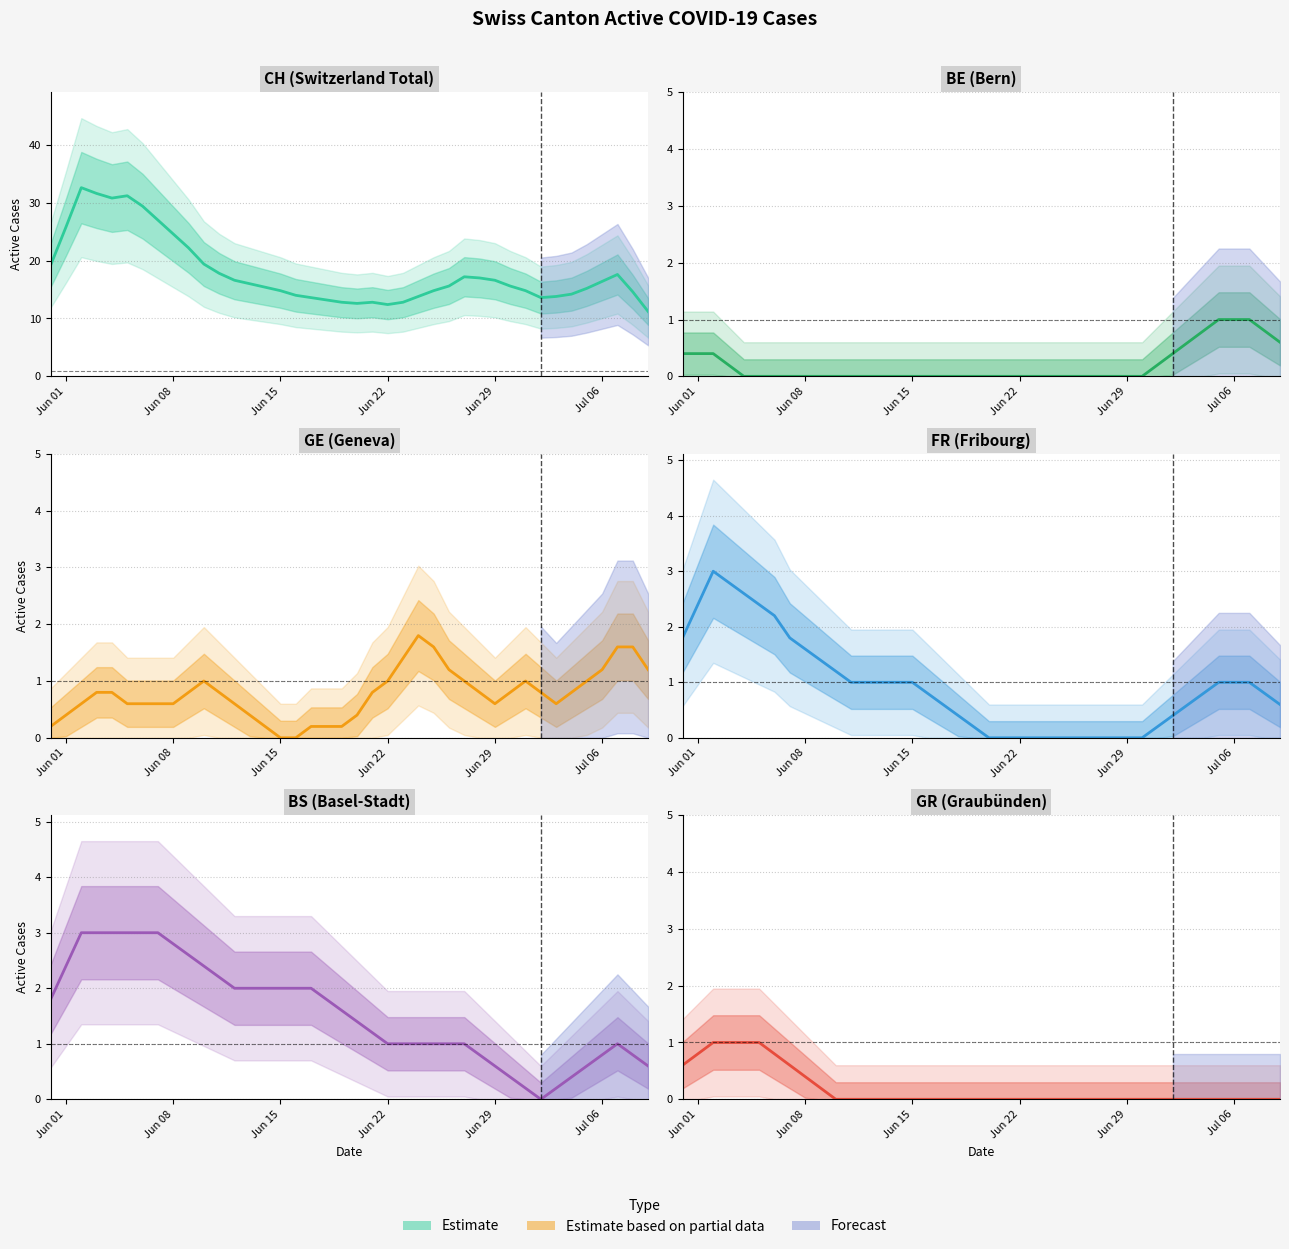

The GR series shows -0.7 at 18. True or false?

False